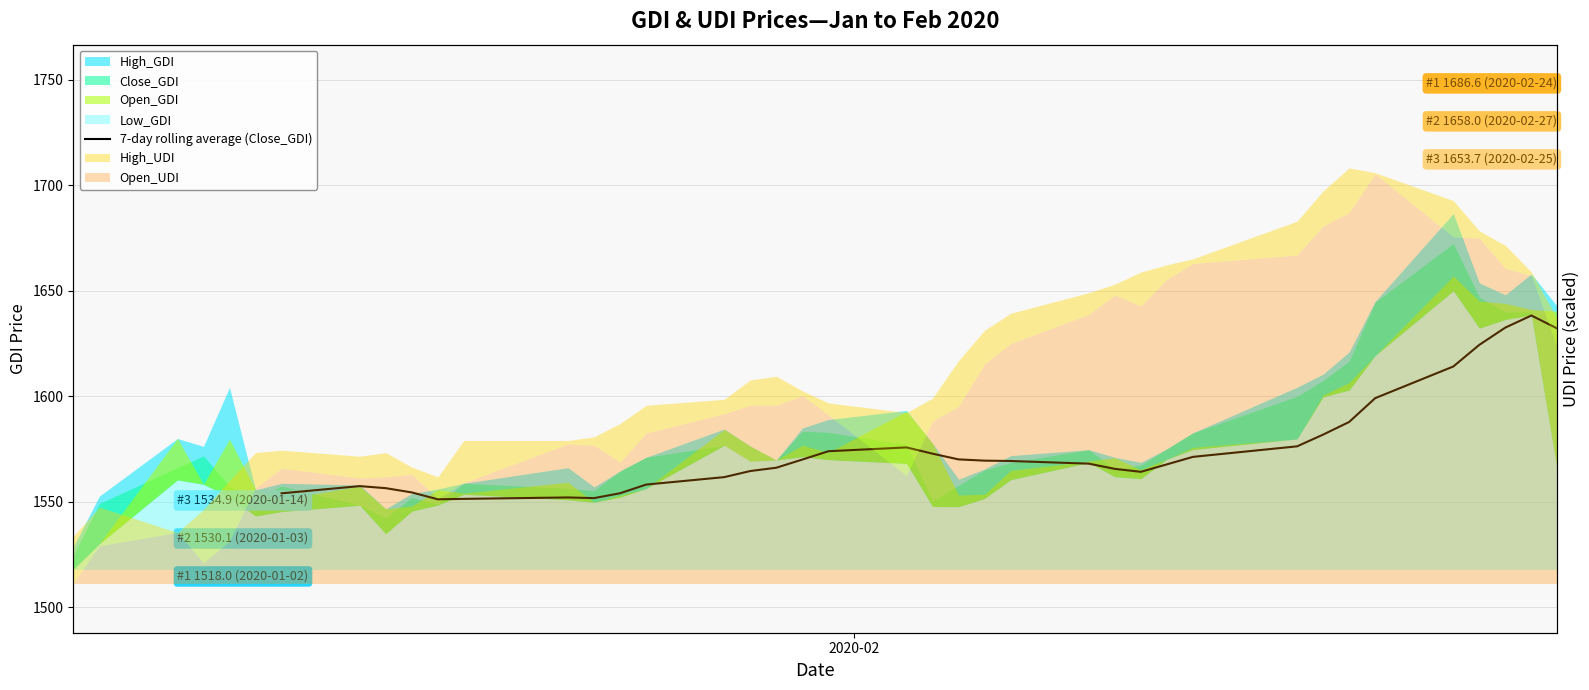

How many data points does each series have?

40